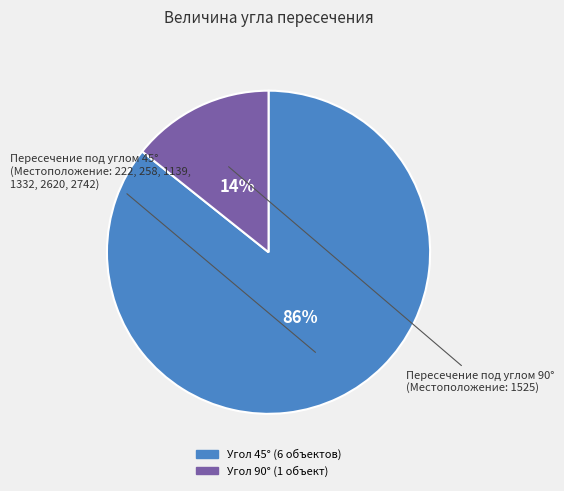

Does any single category account for the majority?

Yes